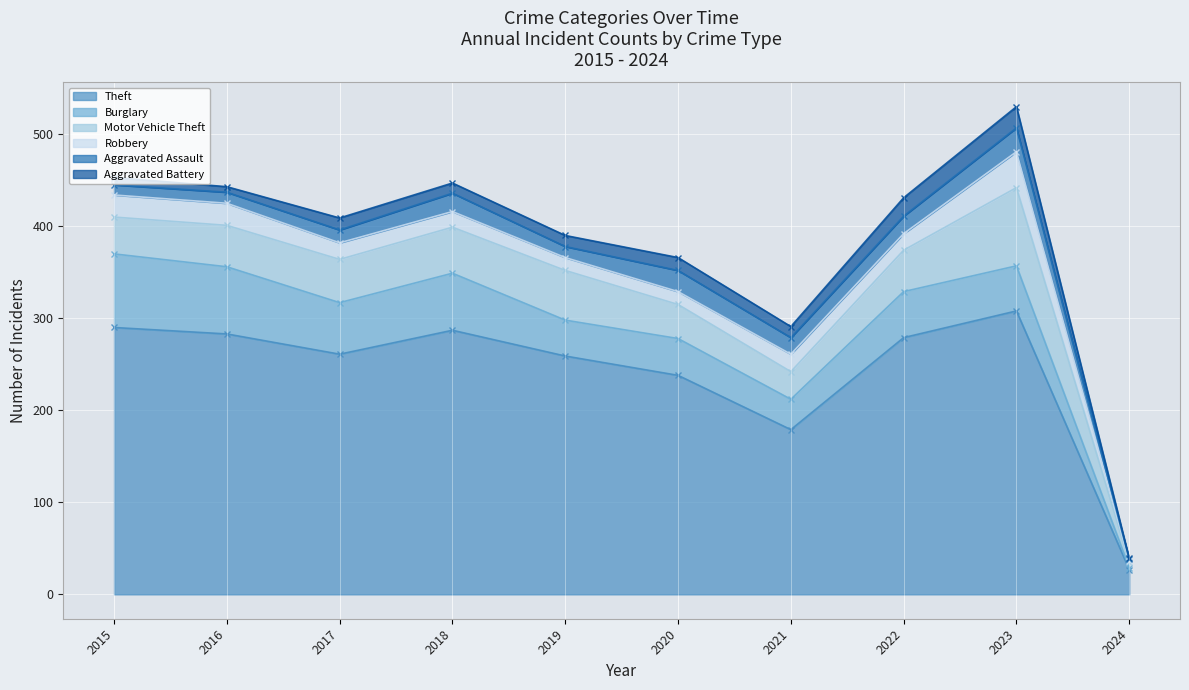

How many lines are shown in the chart?

6